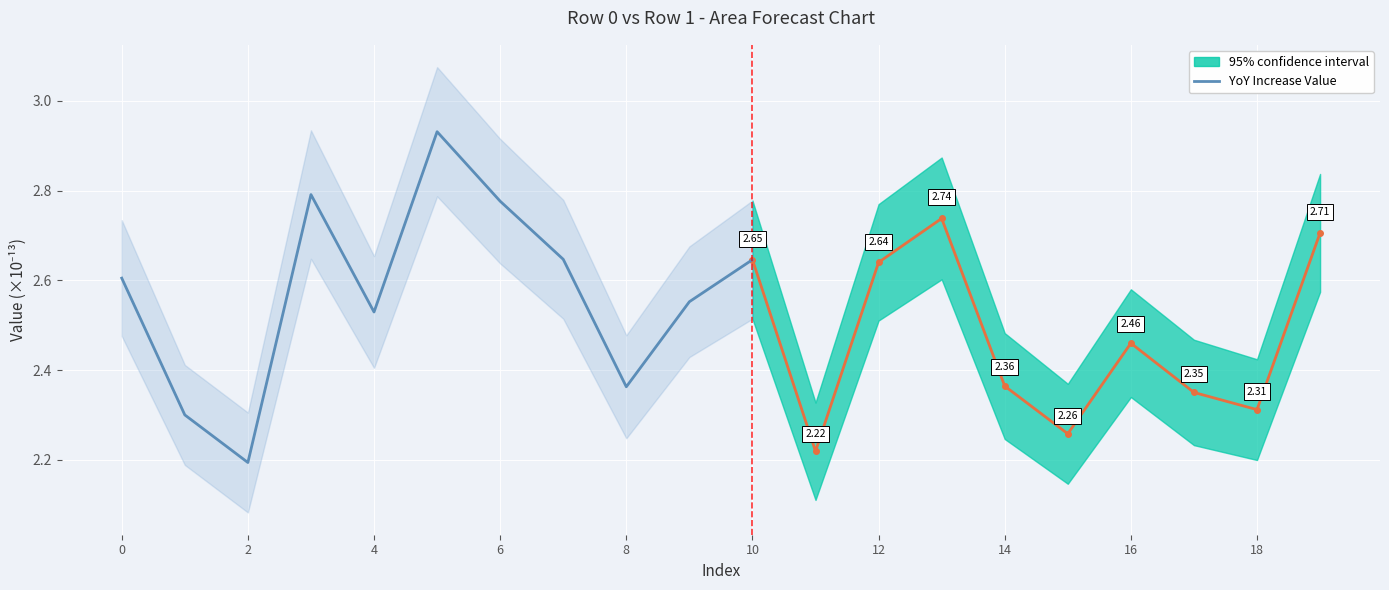

What is the smallest value displayed?

2.2